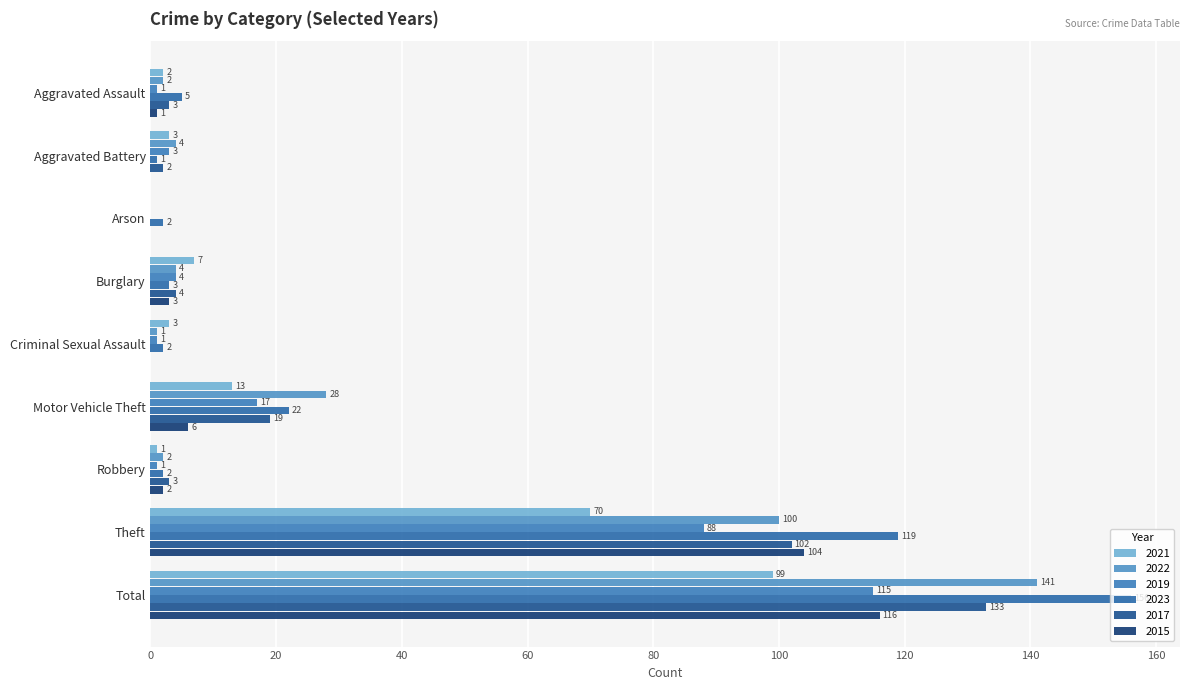

How many values in 2015 are above zero?

6